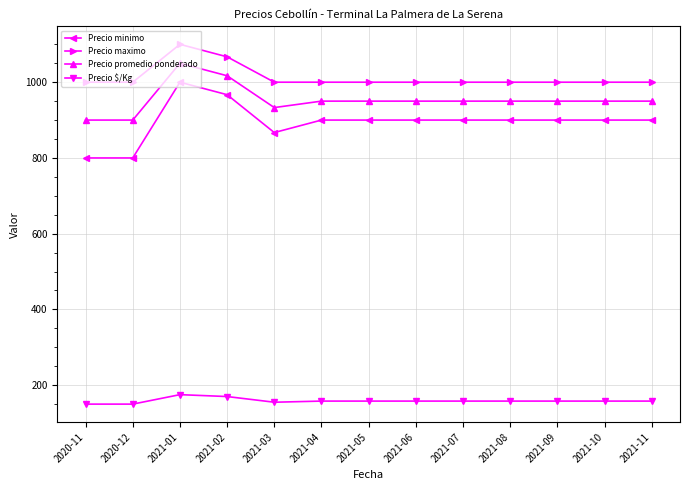

What is the label of the 2nd point from the right?

2021-10